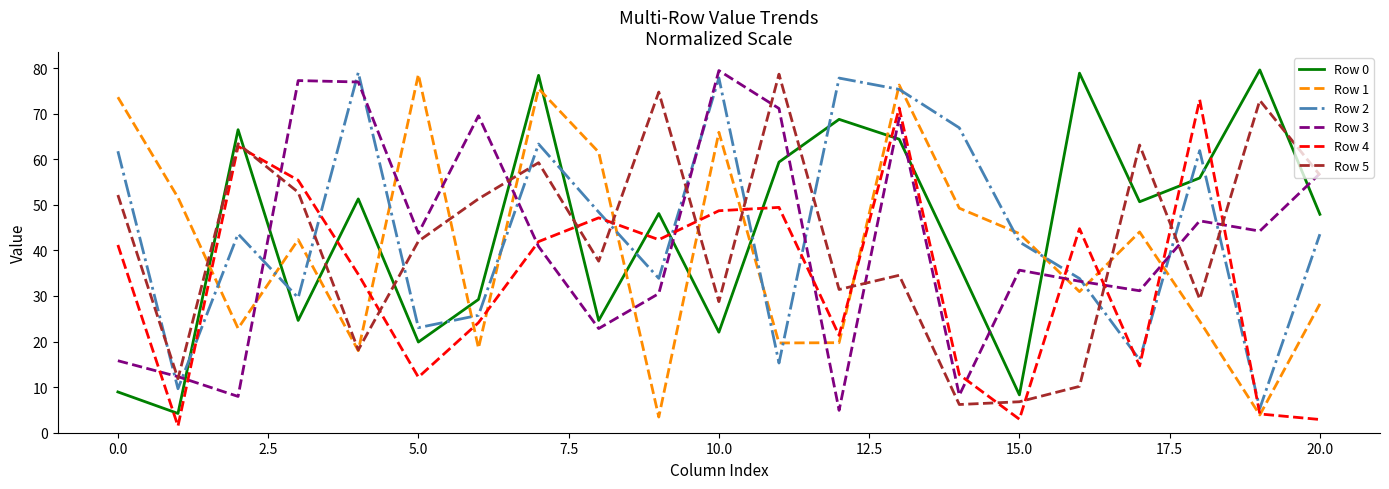

True or false: Row 0 and Row 3 intersect in this chart.

True